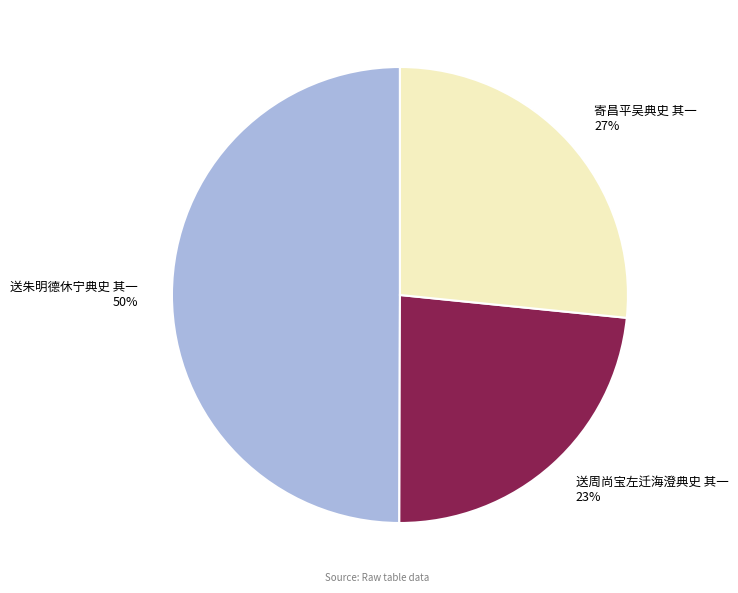

Which has a higher value, 送周尚宝左迁海澄典史 其一 or 送朱明德休宁典史 其一?

送朱明德休宁典史 其一